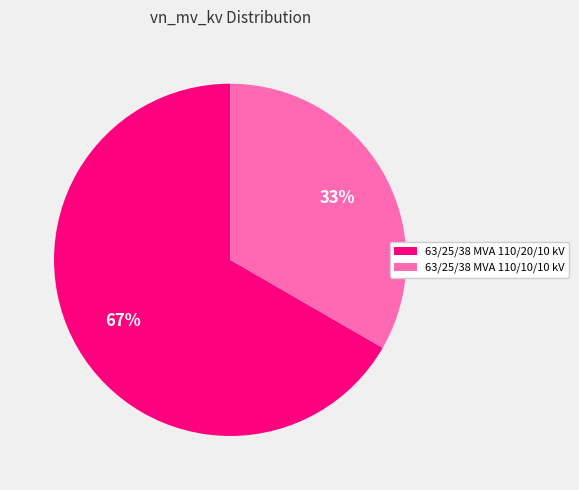

Which category accounts for the majority?

63/25/38 MVA 110/20/10 kV